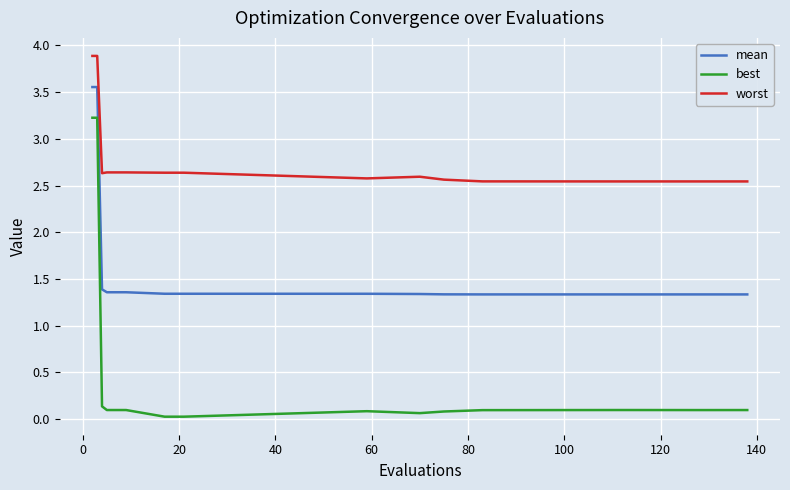

What is the minimum value for mean?

1.3